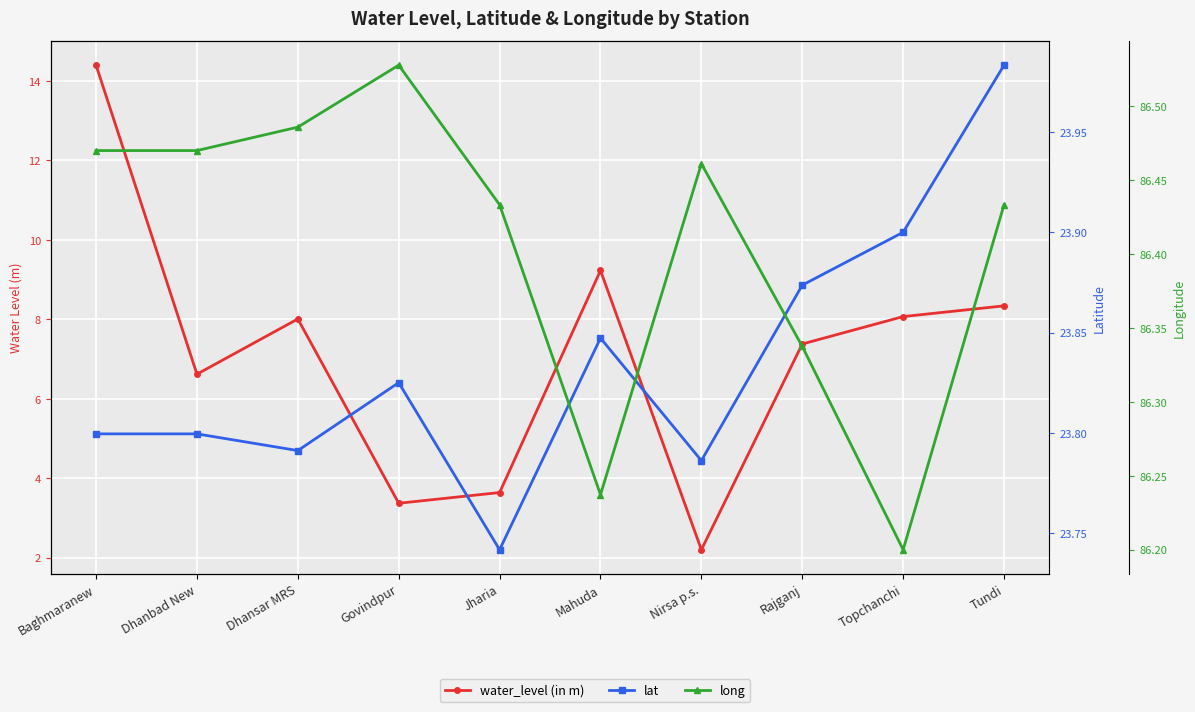

Reading right to left, transcribe all the data shown in this chart.

water_level (in m): 8.3	8.1	7.4	2.2	9.2	3.6	3.4	8.0	6.6	14.4
lat: 24.0	23.9	23.9	23.8	23.8	23.7	23.8	23.8	23.8	23.8
long: 86.4	86.2	86.3	86.5	86.2	86.4	86.5	86.5	86.5	86.5